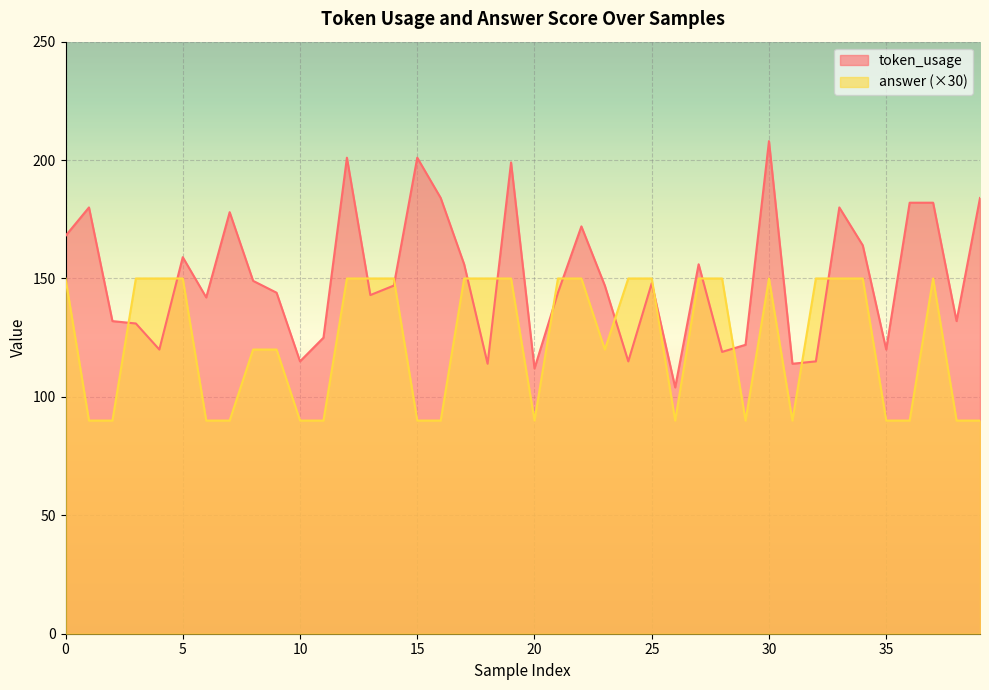

What is the difference between the maximum and second lowest values in the answer series?

60